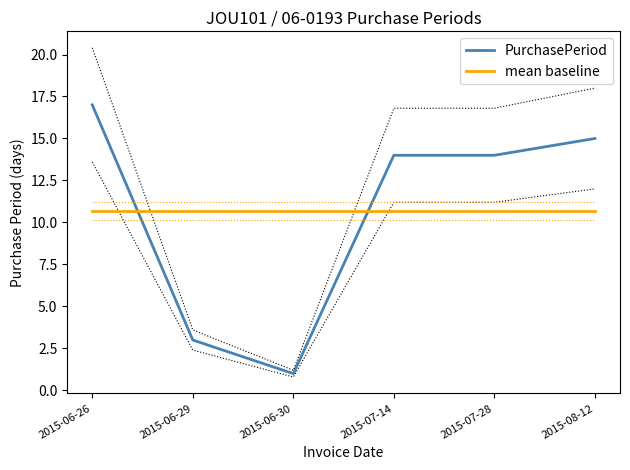

Which category has the highest value in the PurchasePeriod series?

2015-06-26